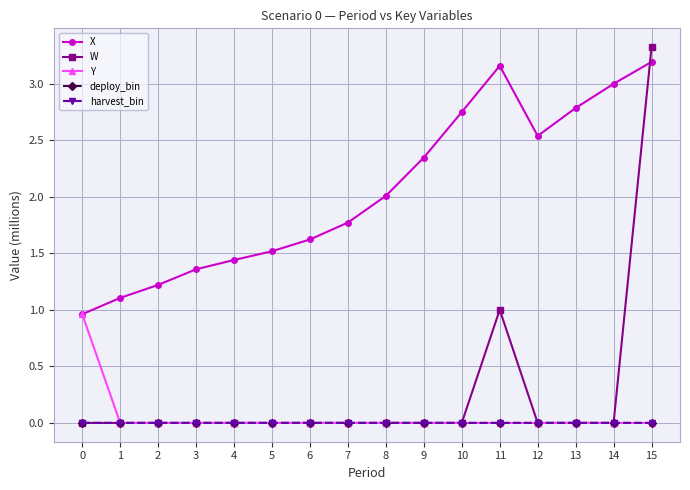

At which category is the sum across all series the highest?

15